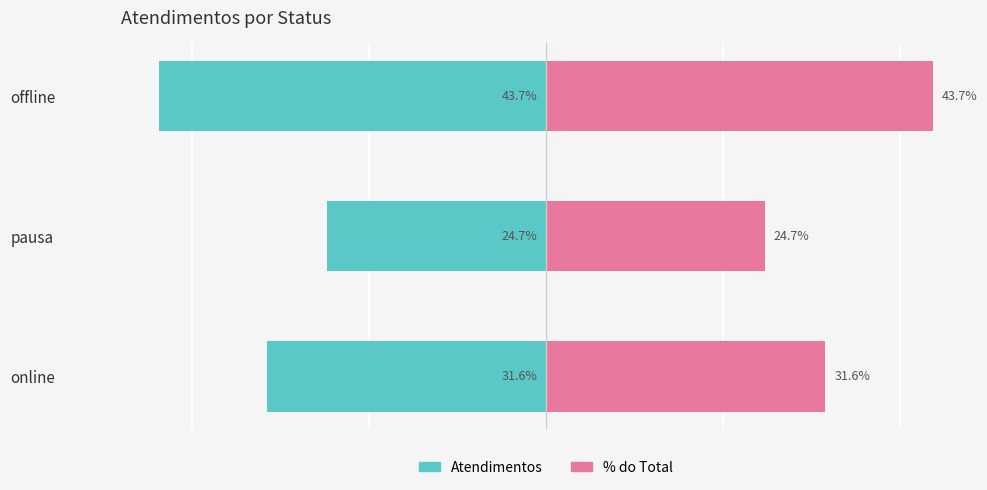

At how many categories does at least one series exceed -21?

3